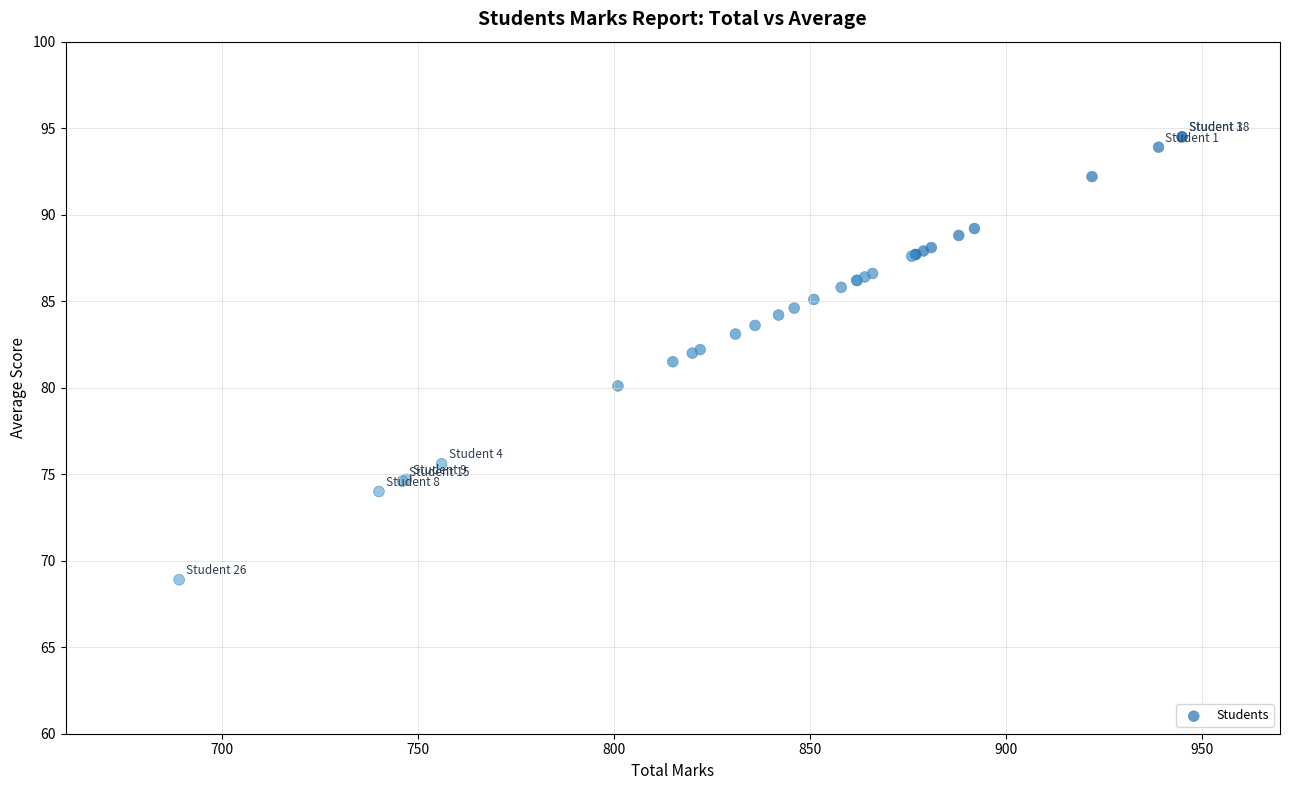

What Y value in the scatter plot is closest to 81?

81.5